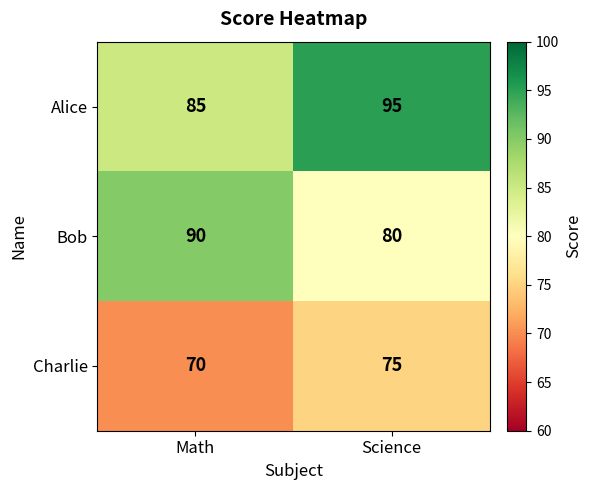

What is the total value across all series at Science?

250